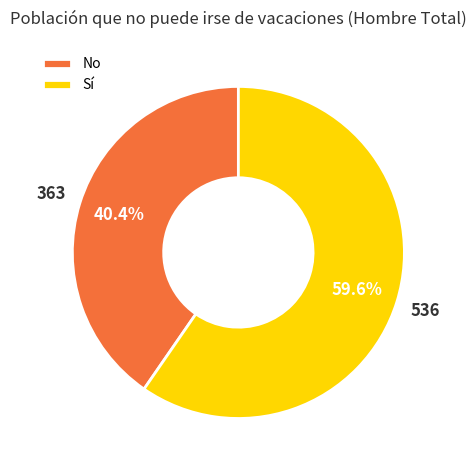

Is it true that No is 31% of the pie?

False